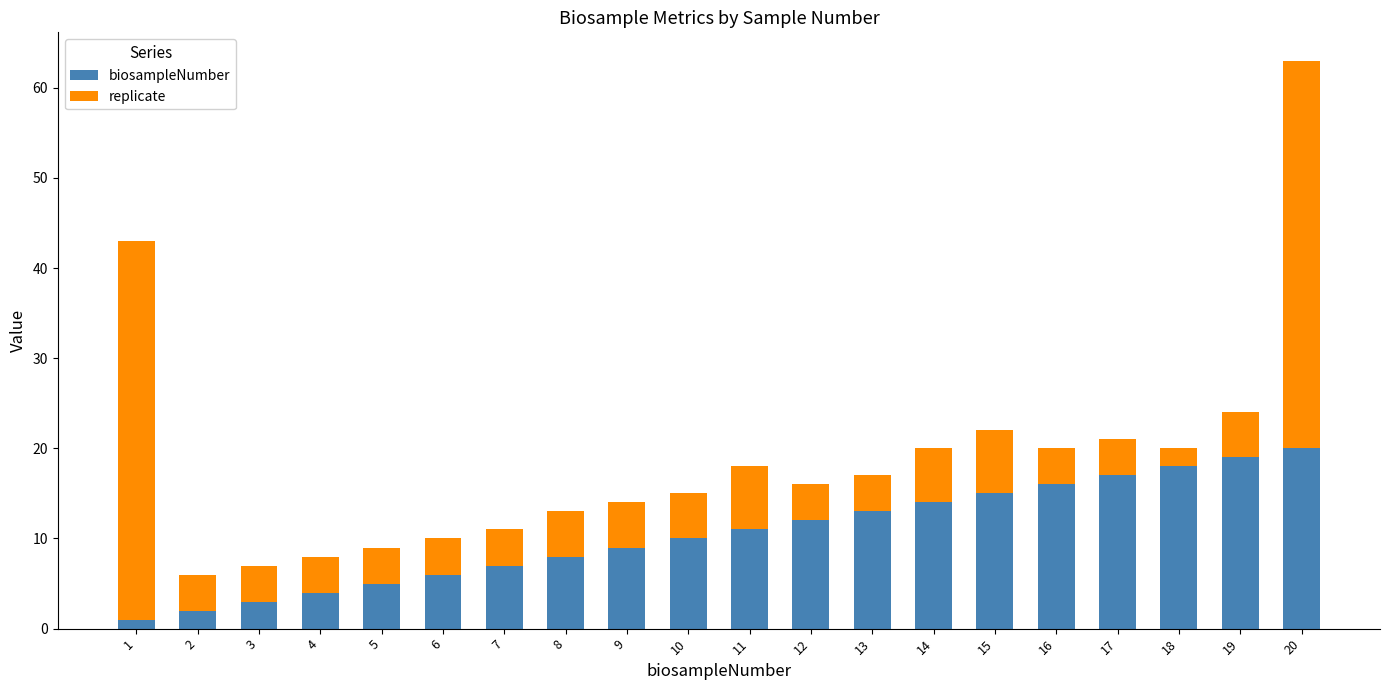

How many series are shown in this chart?

2